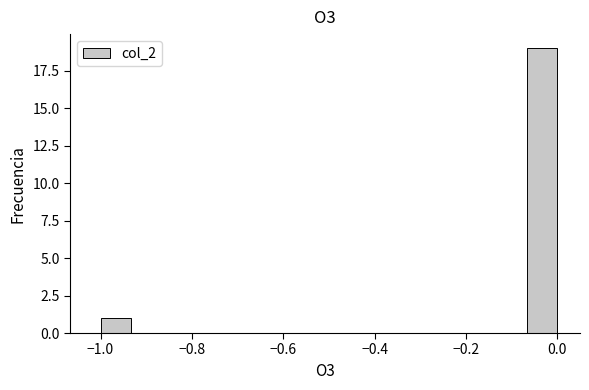

Around what value on the x-axis is the tallest bar? Give the approximate position of its centre, as read against the axis.

-0.04